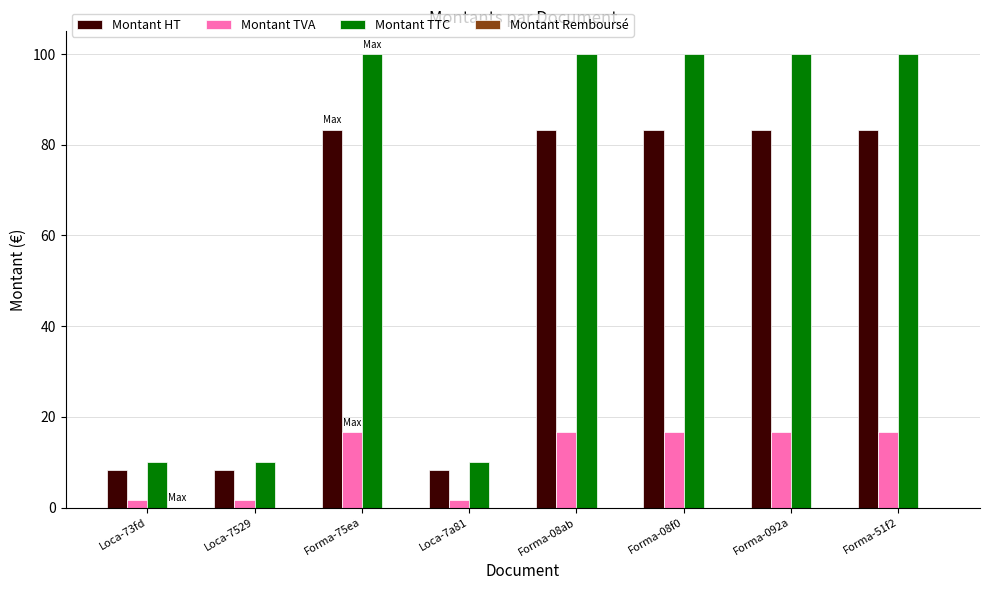

What is the sum of the Montant HT values at Loca-7a81 and Forma-75ea?

91.7